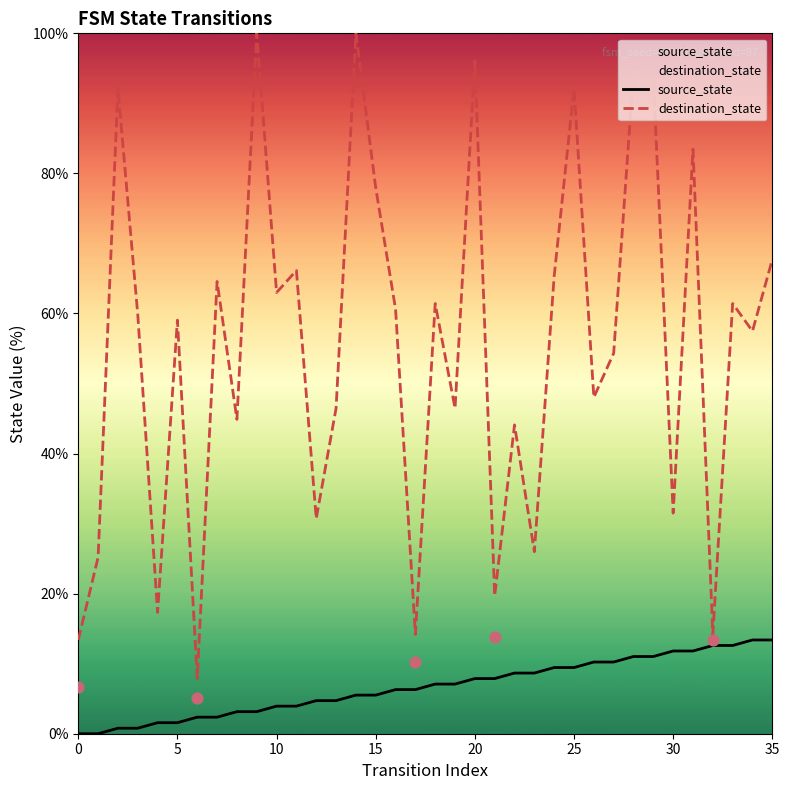

Which series has the largest Y range (max minus min)?

destination_state